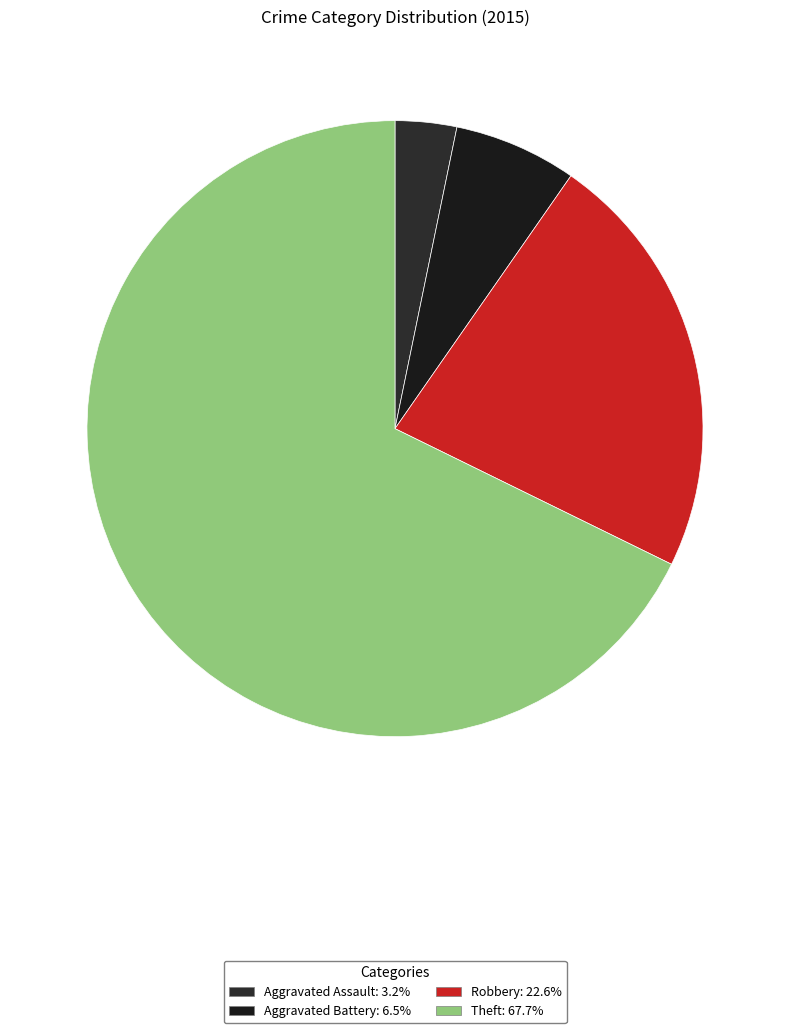

What percentage is NOT represented by Robbery?

77.4%